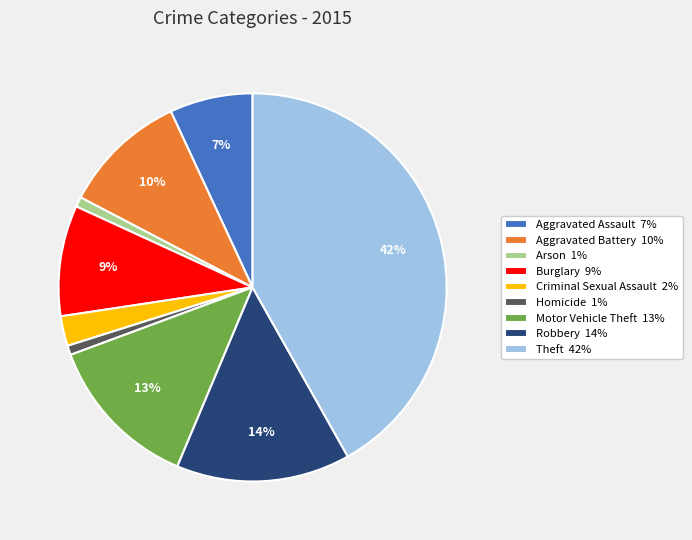

Do Robbery 14% and Burglary 9% together represent more than half of the pie?

No